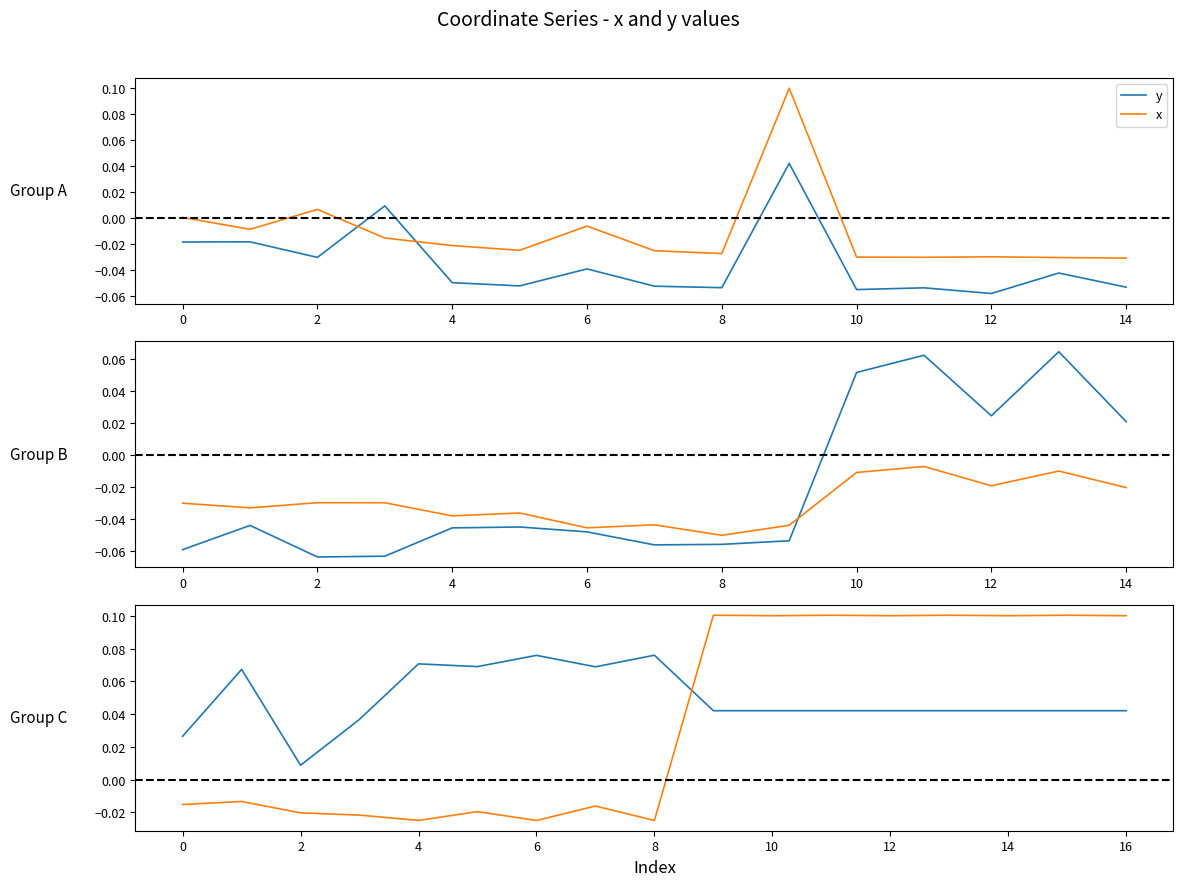

How many interior local valleys does the x series have?

6